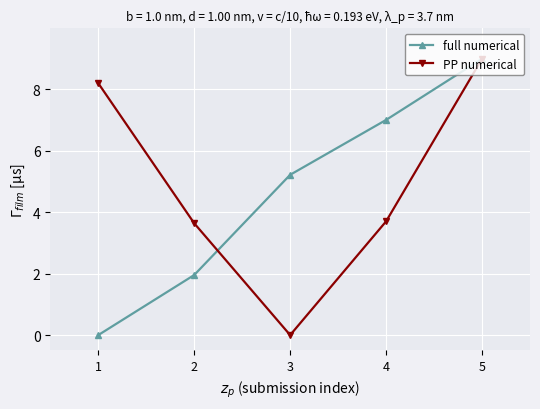

What is the total value across all series at 1?

8.2